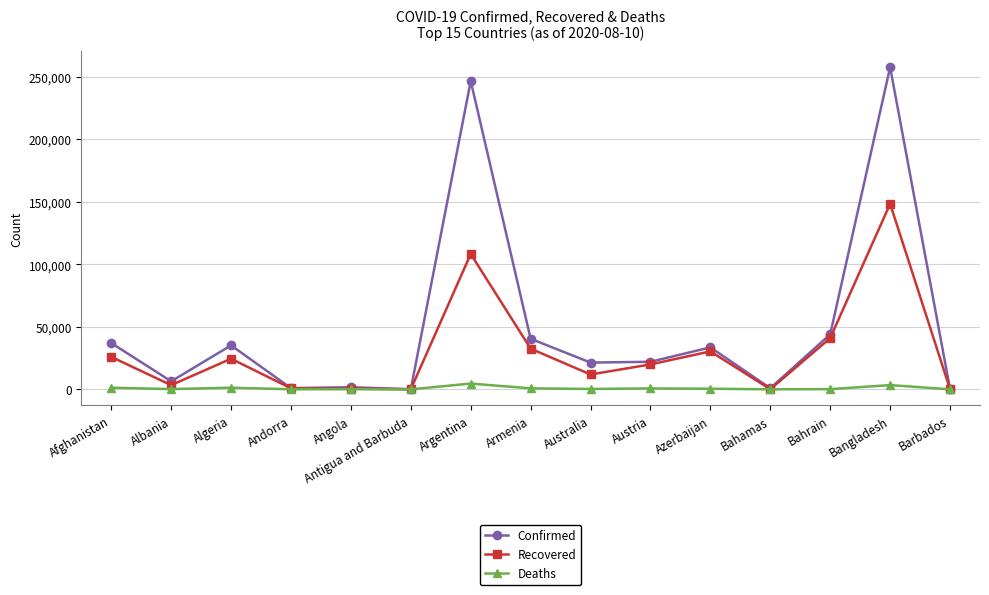

Is it true that Recovered equals 24506 at Algeria?

True